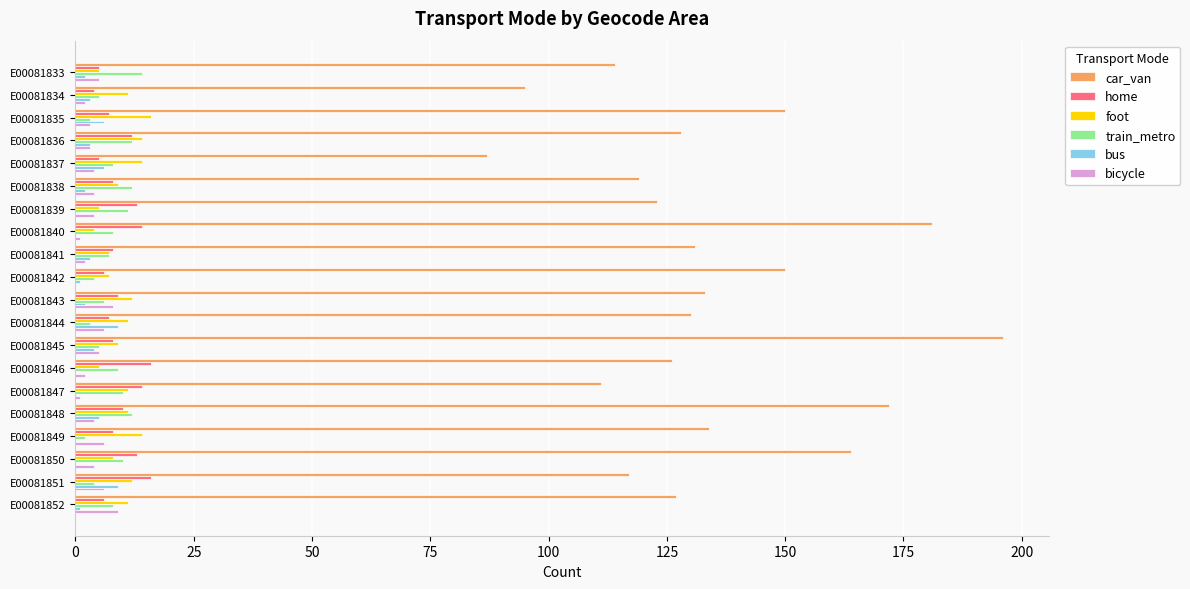

What is the sum of all foot values?

196